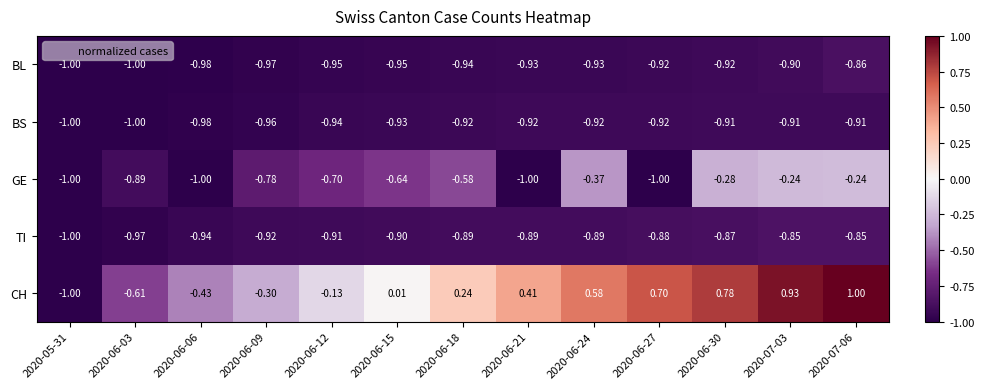

Between 2020-06-30 and 2020-07-06, which series saw the biggest shift?

CH